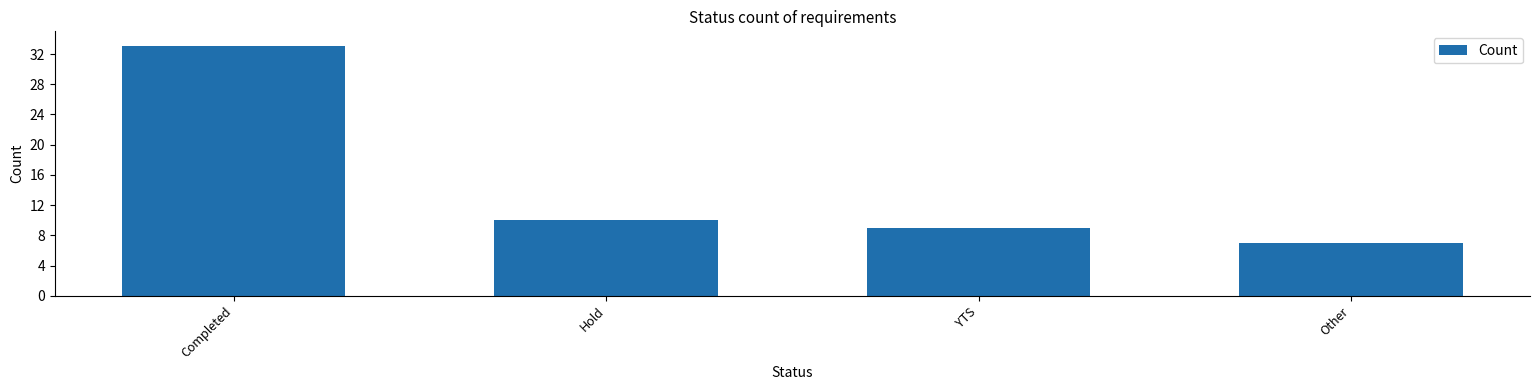

Approximately how many times larger is the value at Completed compared to Other?

4.7